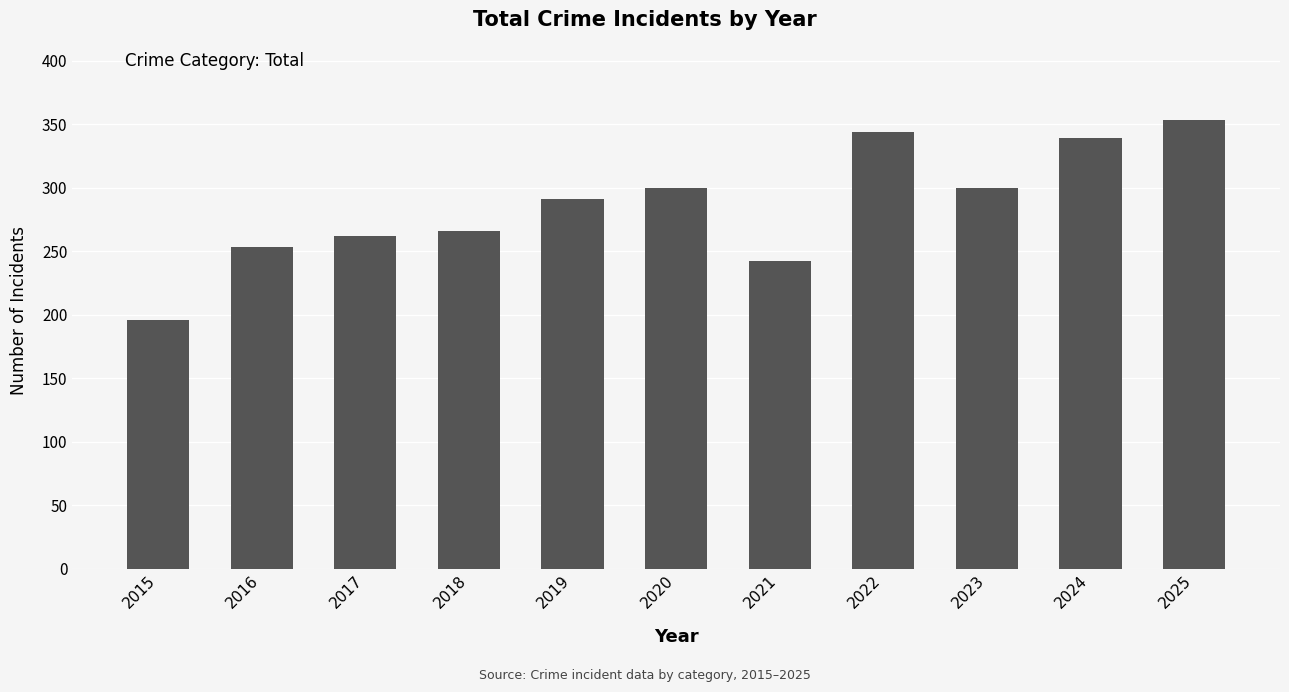

What is the difference between the second highest and minimum values?

148